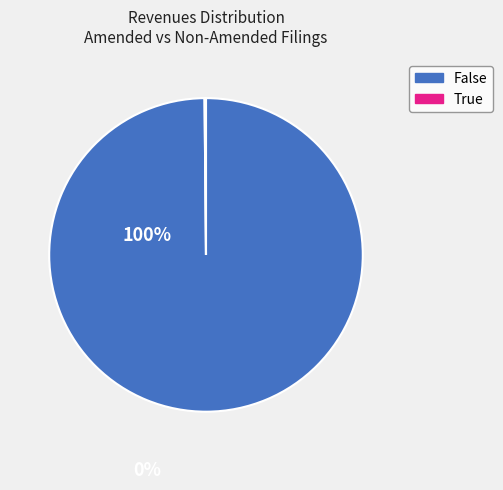

Which category accounts for the majority?

False